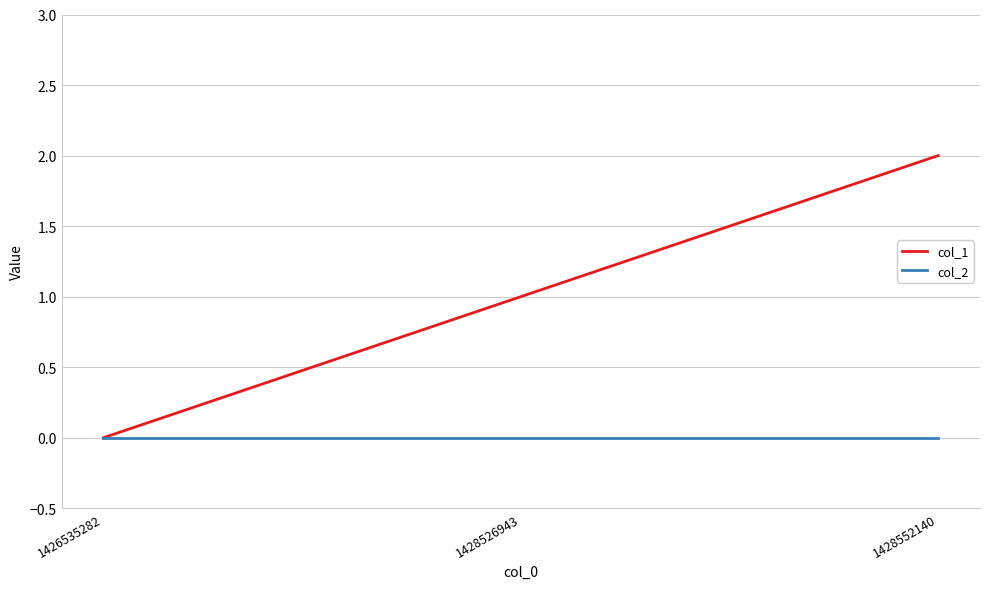

Reading left to right, what are all the values shown in this chart?

col_1: 1426535282=0	1428526943=1	1428552140=2
col_2: 1426535282=0	1428526943=0	1428552140=0